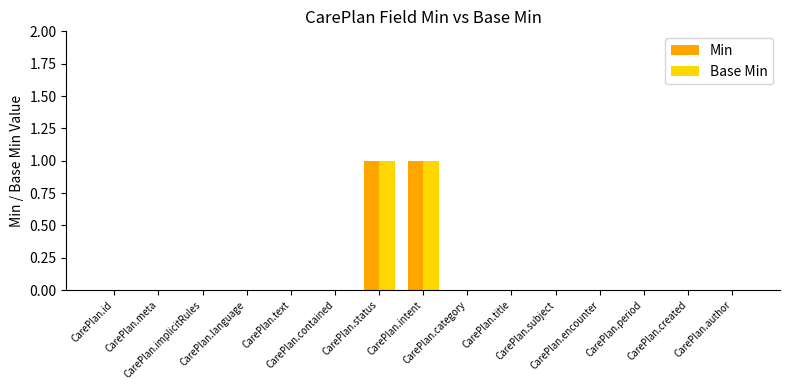

Are the bars horizontal?

No